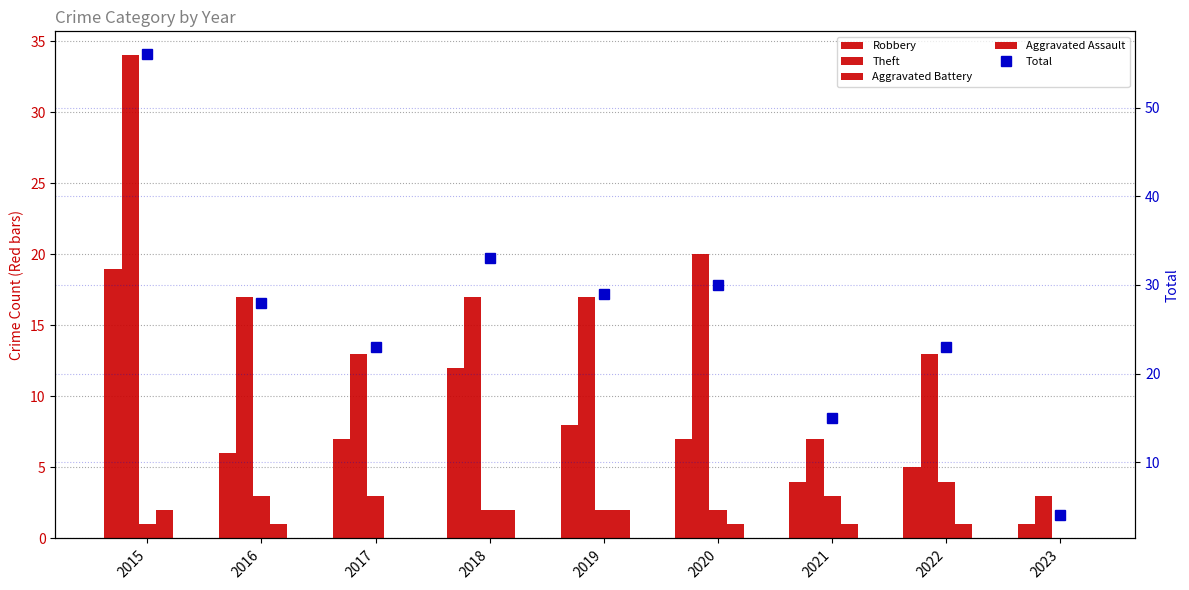

How many groups of bars are there?

9